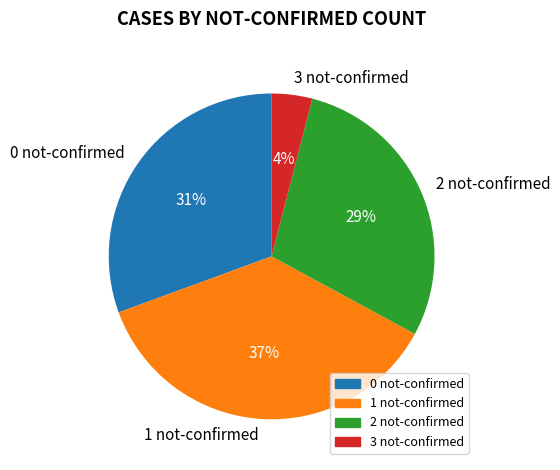

How many slices are in this pie chart?

4